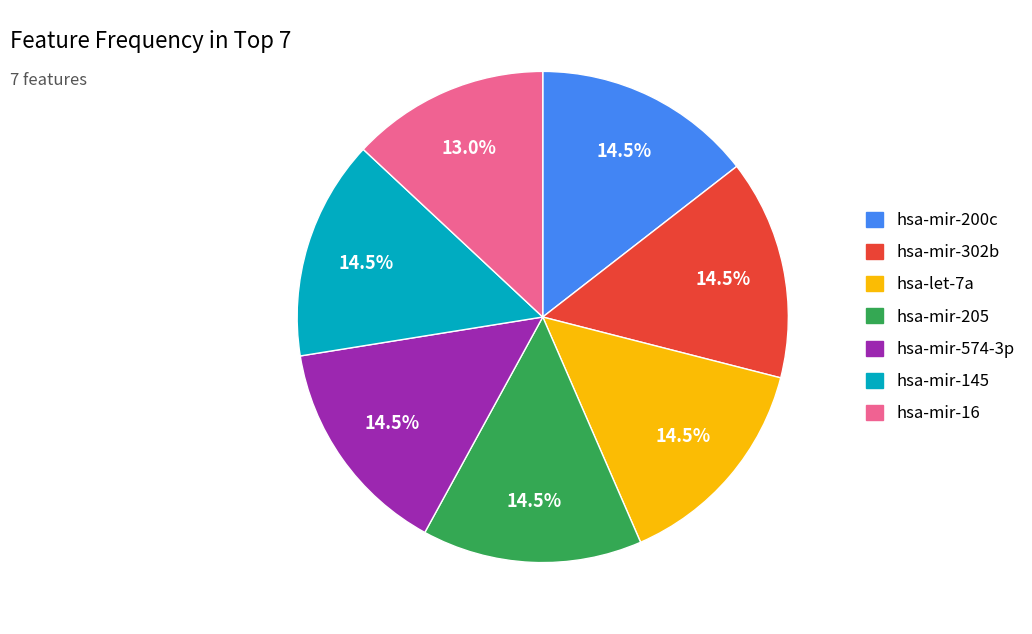

How many slices are in this pie chart?

7